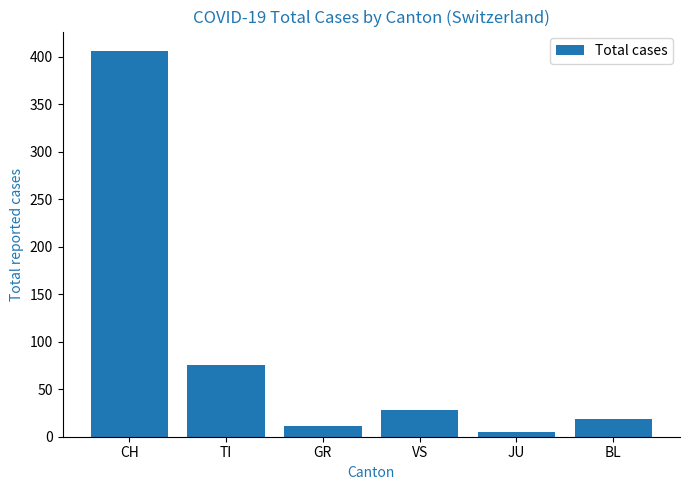

True or false: the data shows 28 at VS.

True